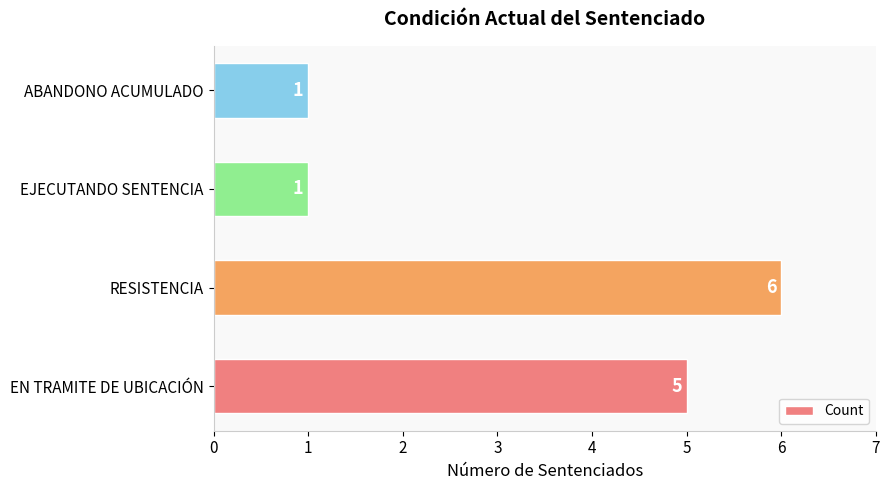

What is the maximum value shown in the chart?

6